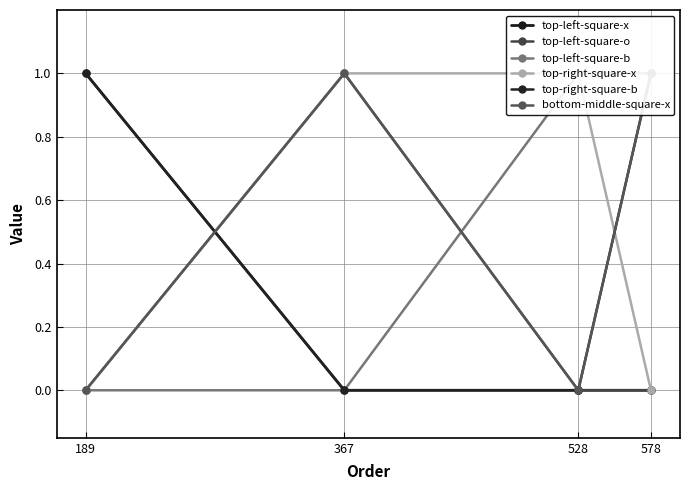

What is the difference between the maximum and second lowest values in the bottom-middle-square-x series?

1